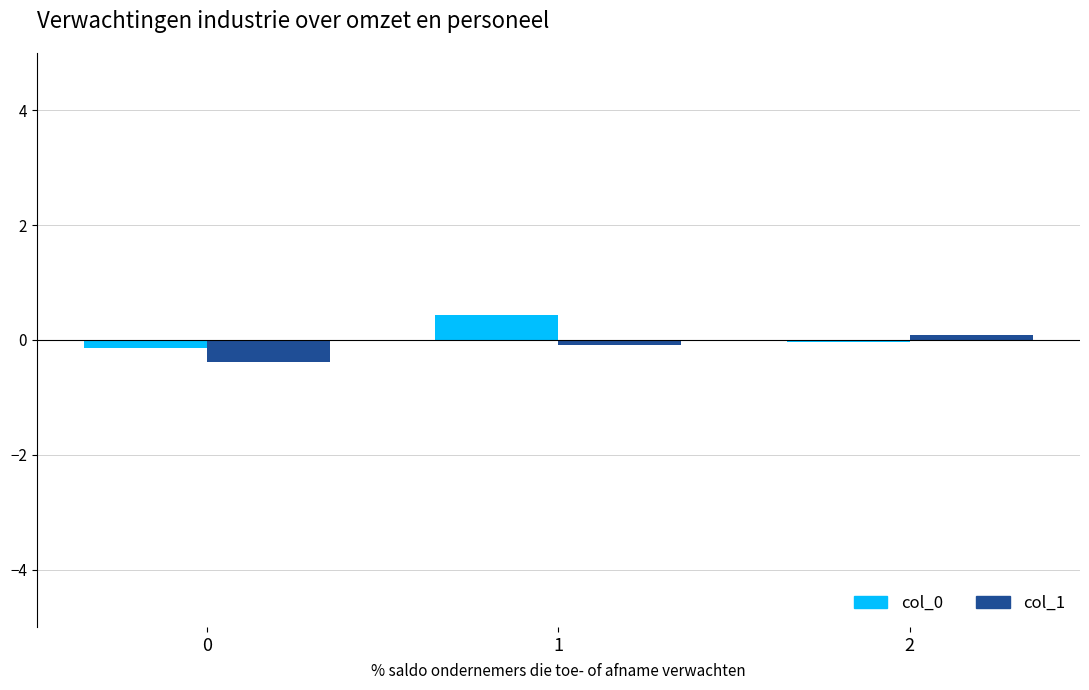

Is the value of col_0 at 1 greater than the value of col_1 at 2?

Yes